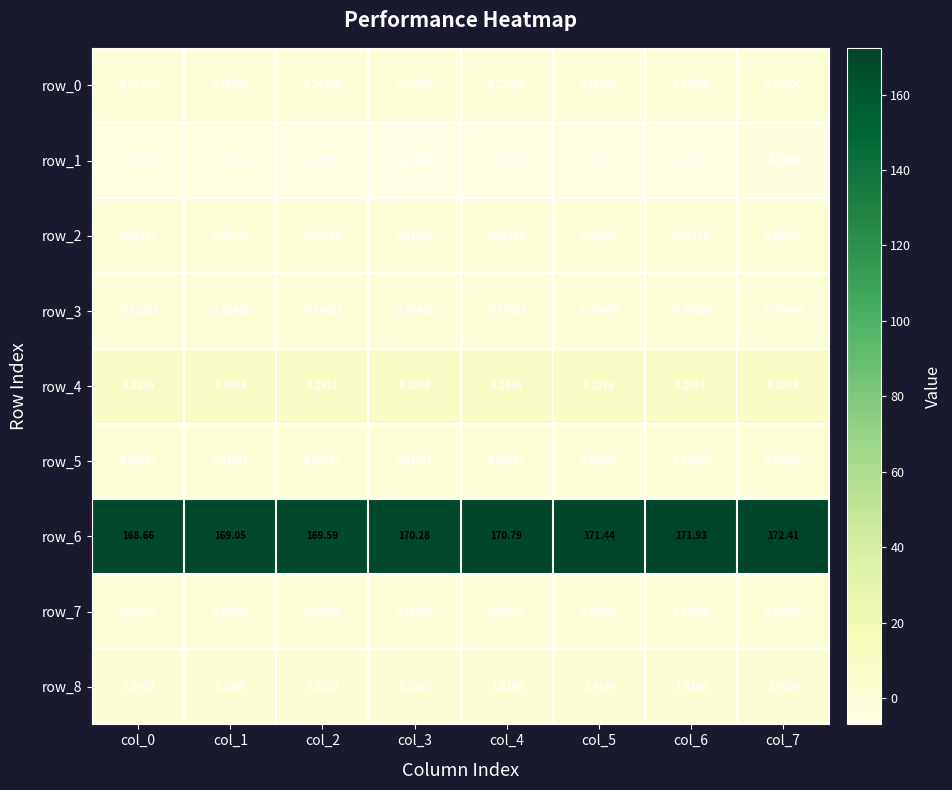

Is the value of row_1 at col_1 greater than the value of row_6 at col_5?

No